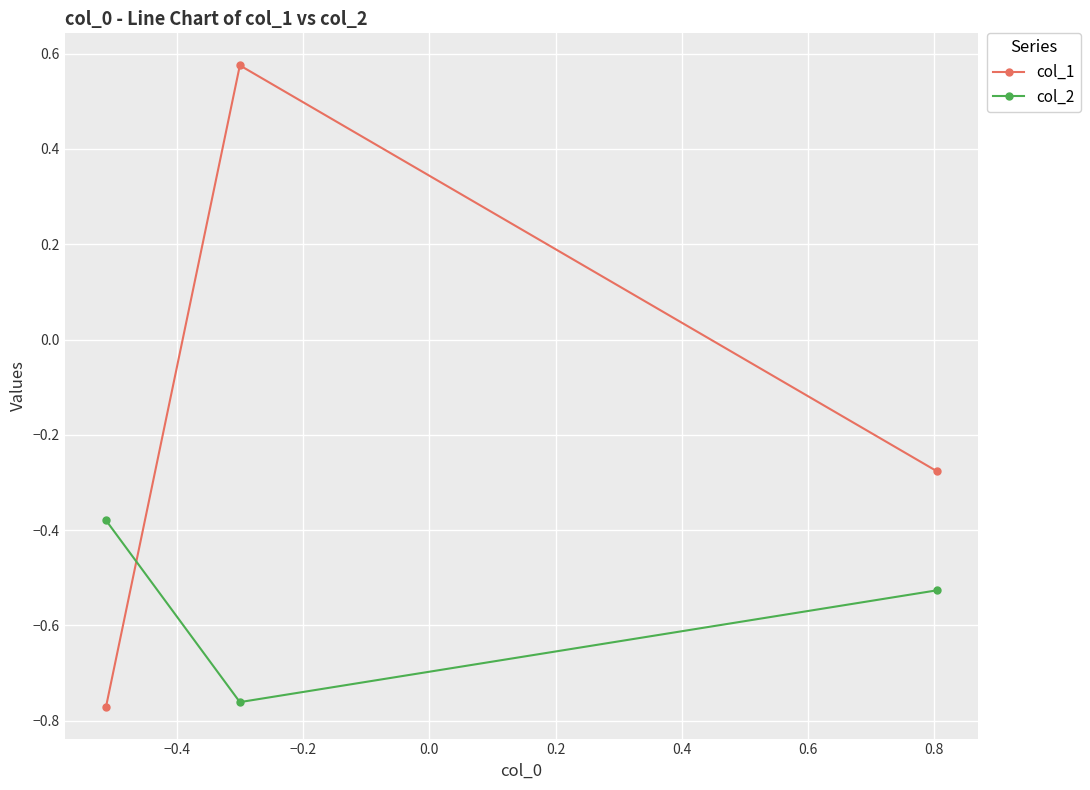

What are all the series names shown in the legend?

col_1, col_2